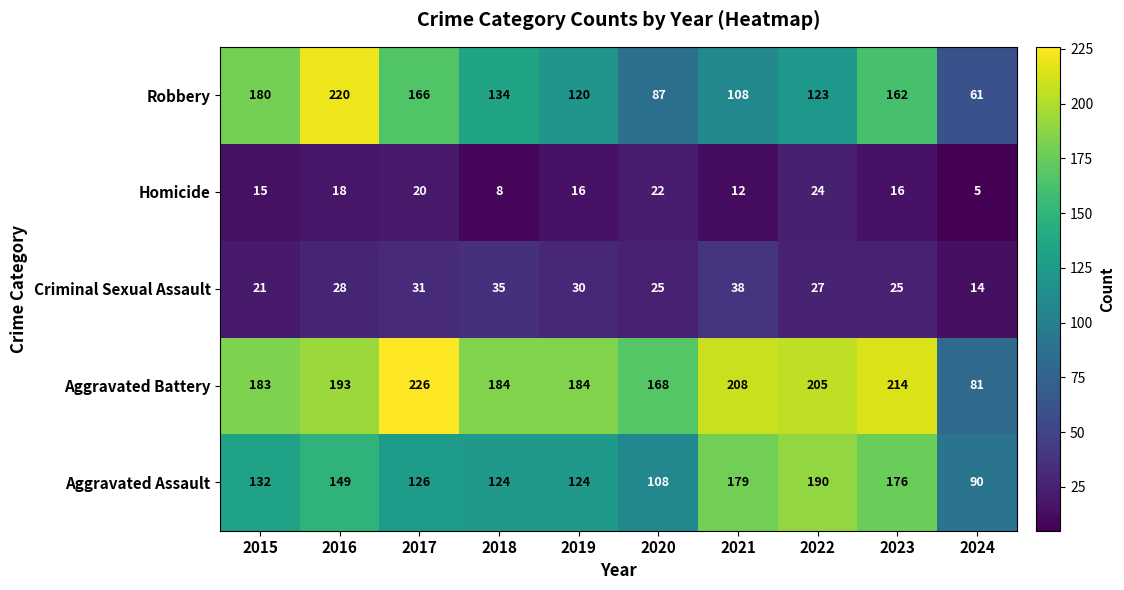

Between 2015 and 2016, which series saw the biggest shift?

Robbery